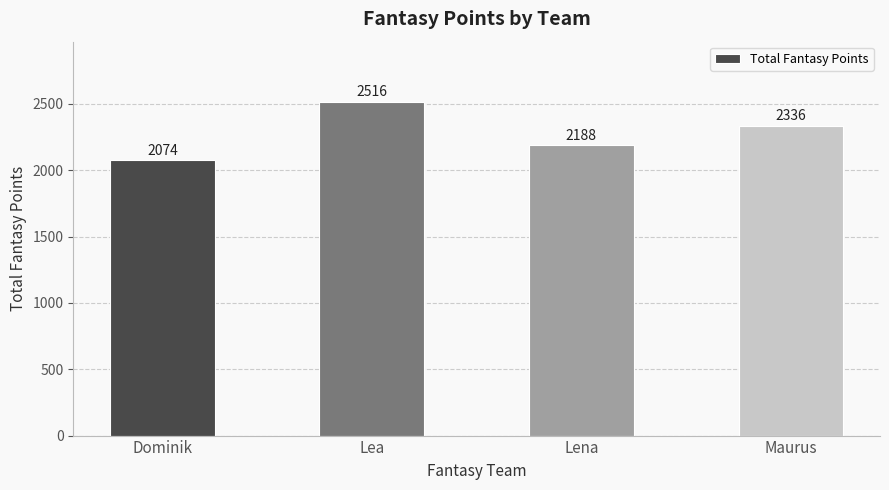

What value does the data have at Lea?

2516